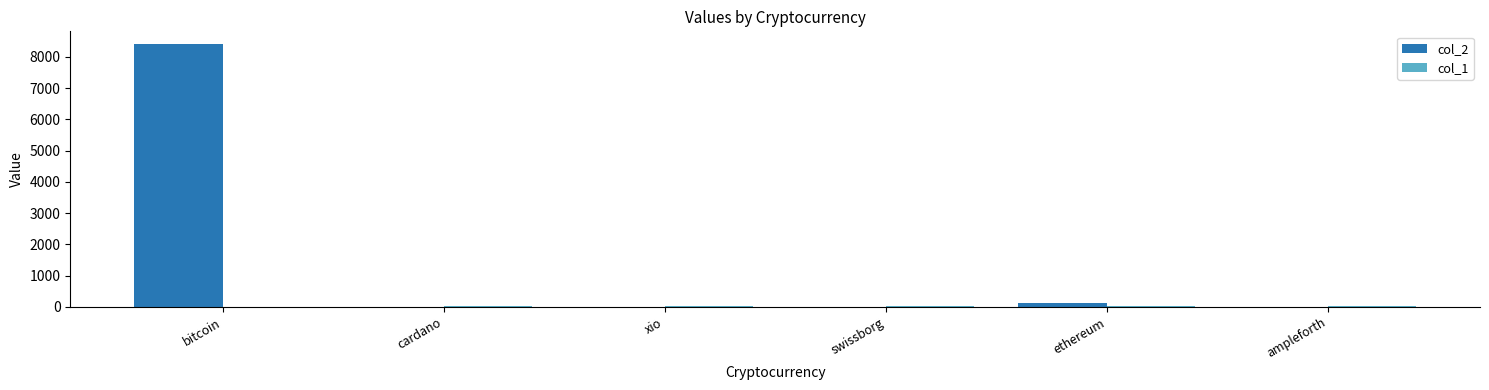

Which category has the highest value across all series?

bitcoin